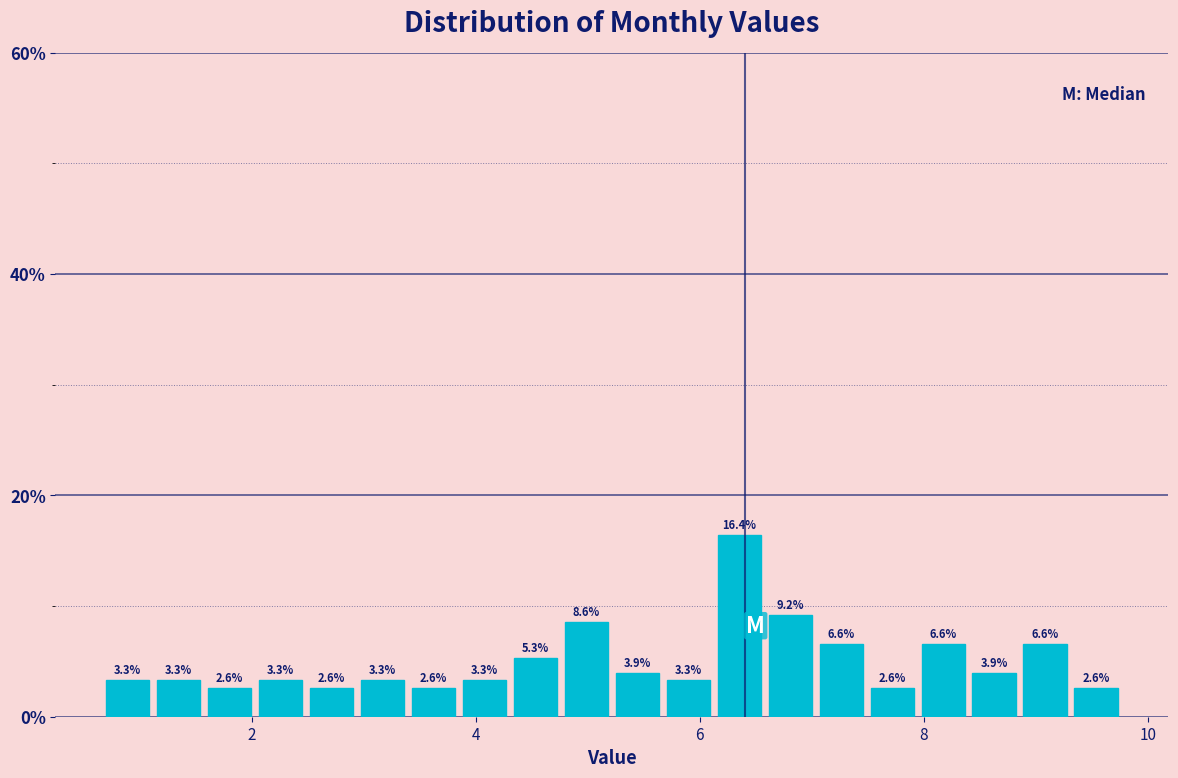

Around what value on the x-axis is the tallest bar? Give the approximate position of its centre, as read against the axis.

6.4